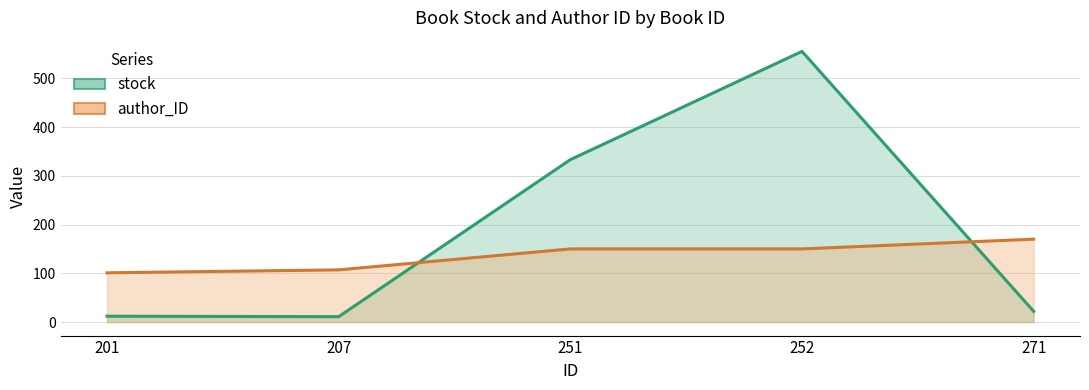

How many intersections are there between author_ID and stock?

2